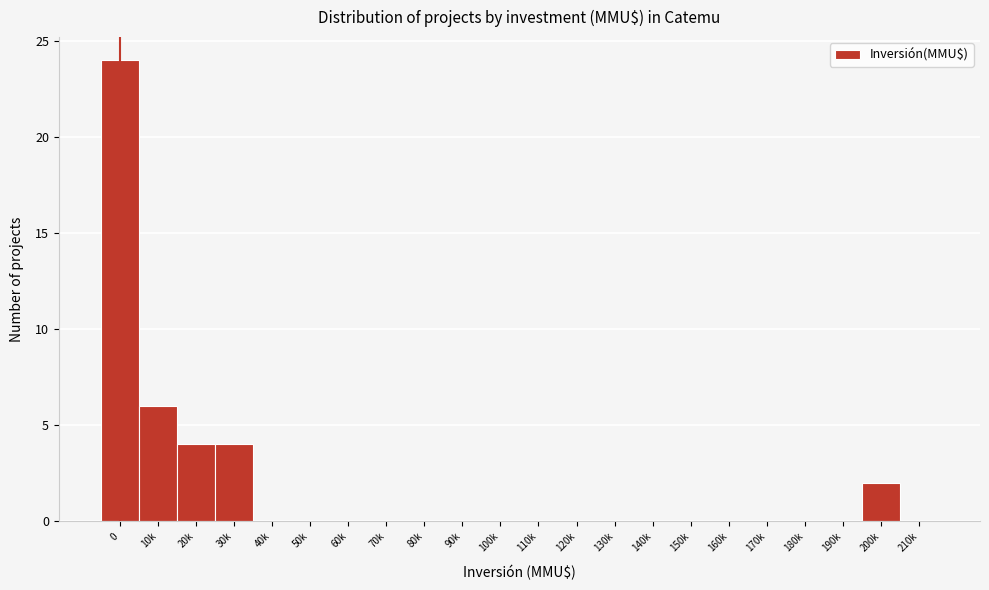

Reading right to left, what are all the values shown in this chart?

210k=0	200k=2	190k=0	180k=0	170k=0	160k=0	150k=0	140k=0	130k=0	120k=0	110k=0	100k=0	90k=0	80k=0	70k=0	60k=0	50k=0	40k=0	30k=4	20k=4	10k=6	0=24